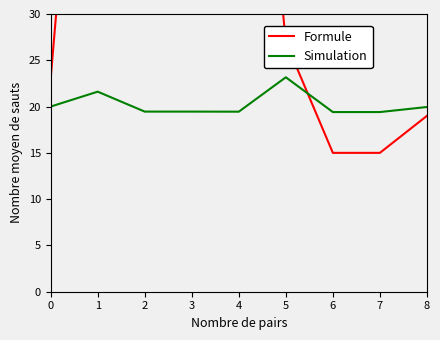

The Formule series shows 130.7 at 4. True or false?

False